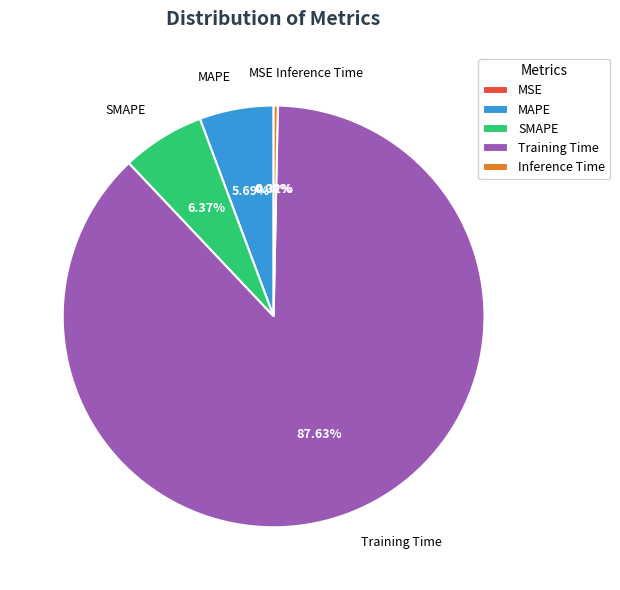

Which category has the biggest portion of the pie?

Training Time